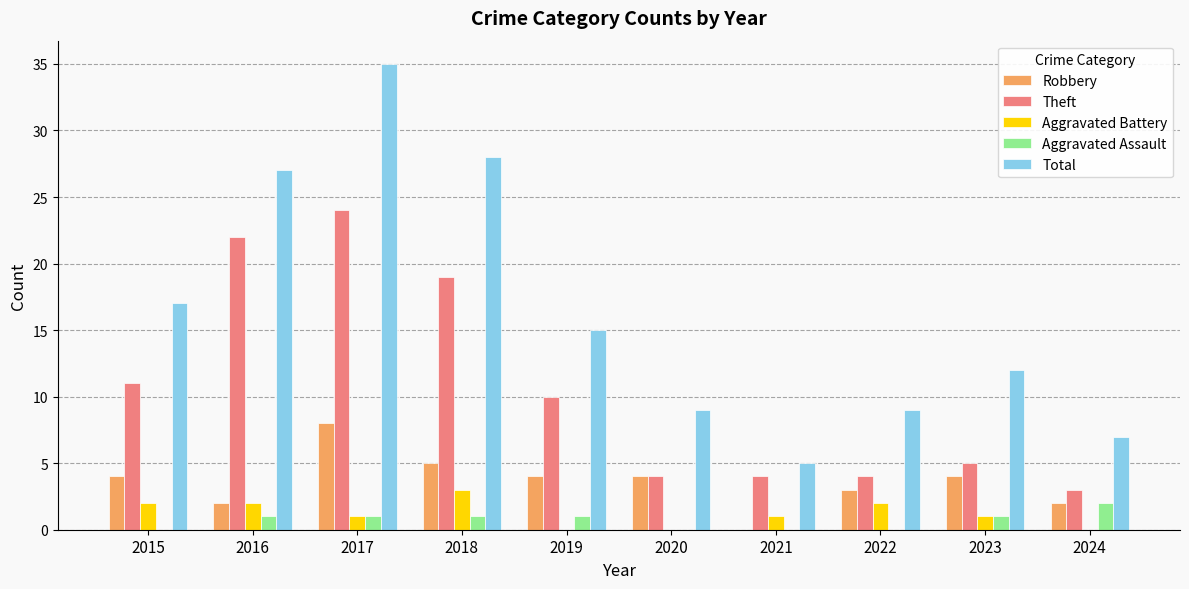

Which series changed the most between 2016 and 2023?

Theft